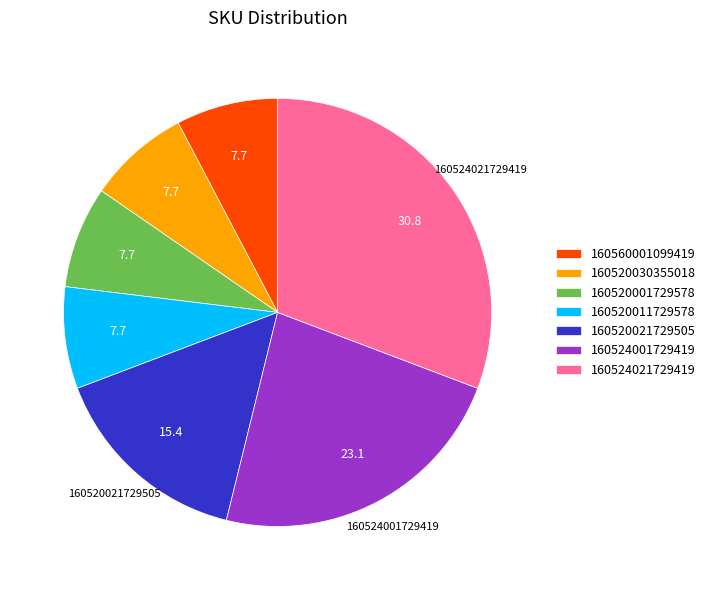

Is the sum of 160520030355018 and 160520011729578 greater than half?

No